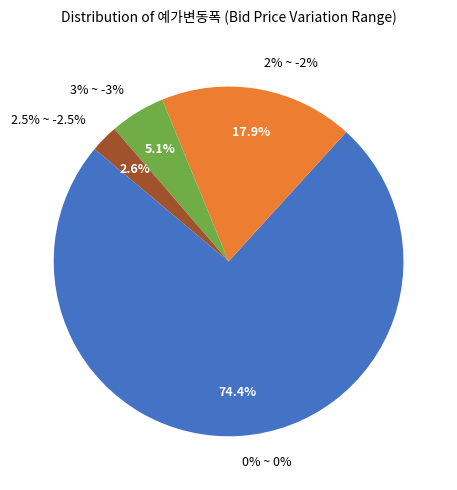

What percentage is NOT represented by 0% ~ 0%?

25.6%